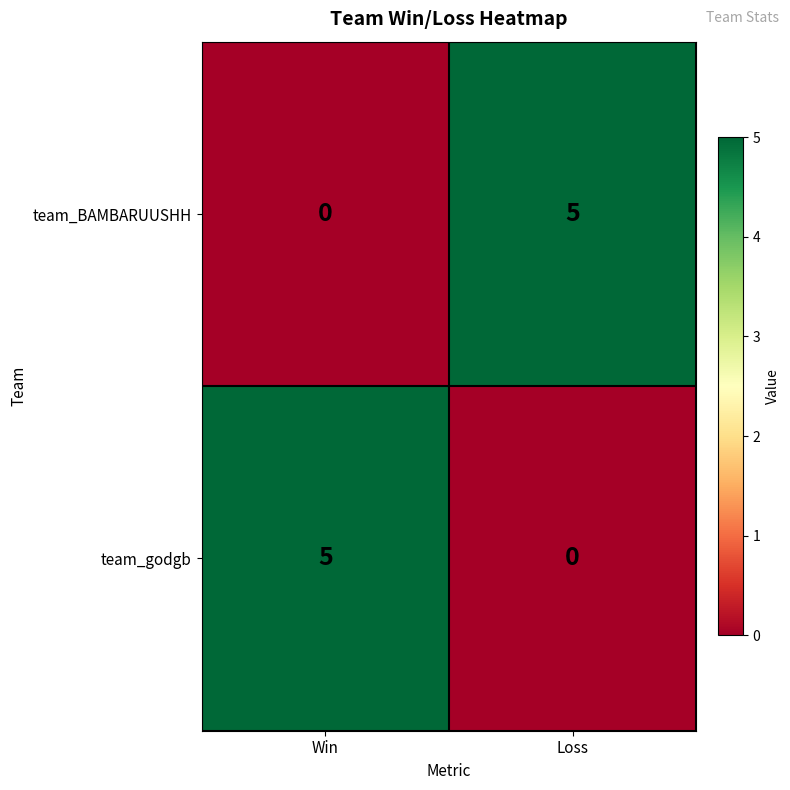

What is the difference between the highest and lowest values at Win?

5